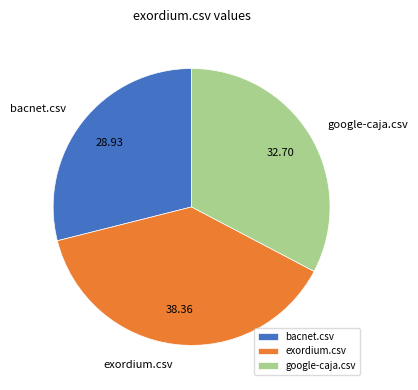

How many slices are in this pie chart?

3